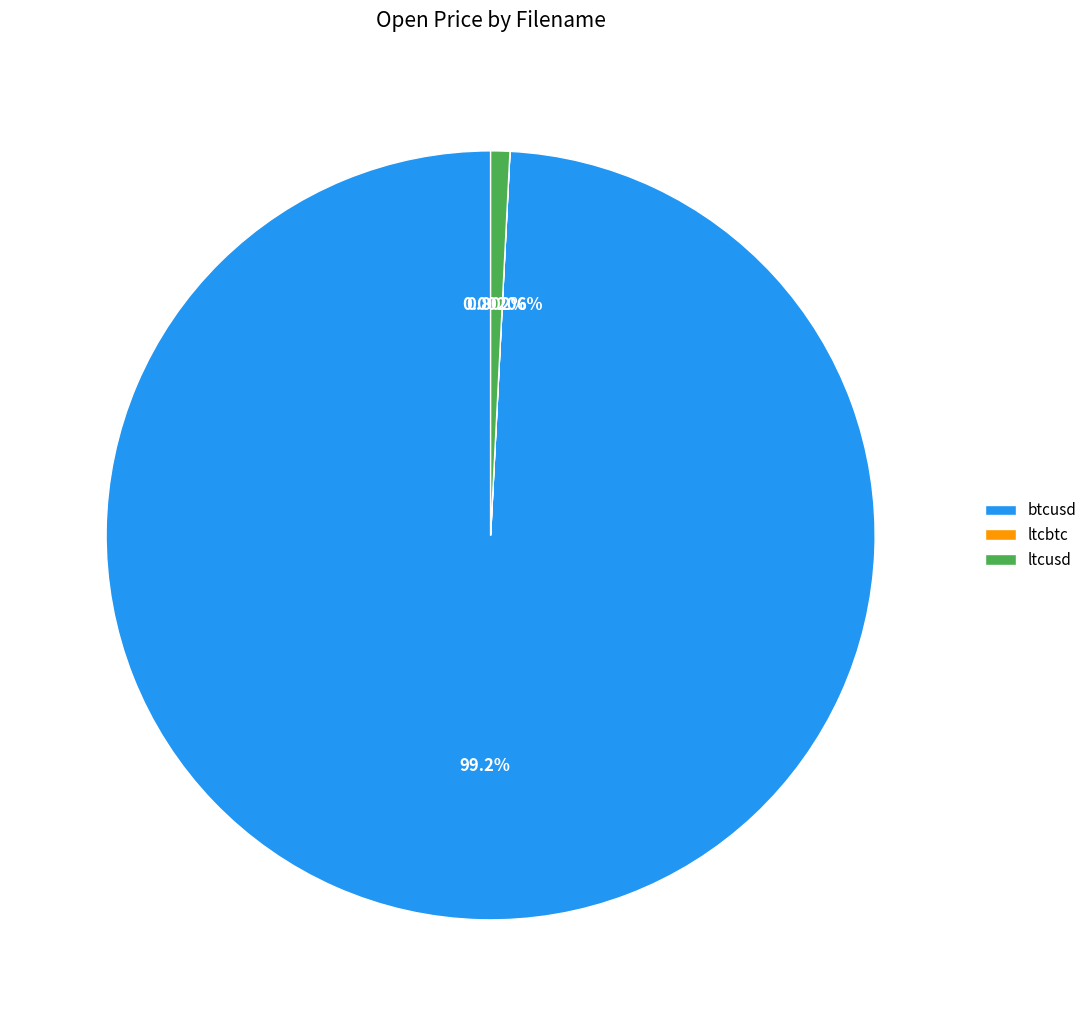

Which slice is the largest?

btcusd